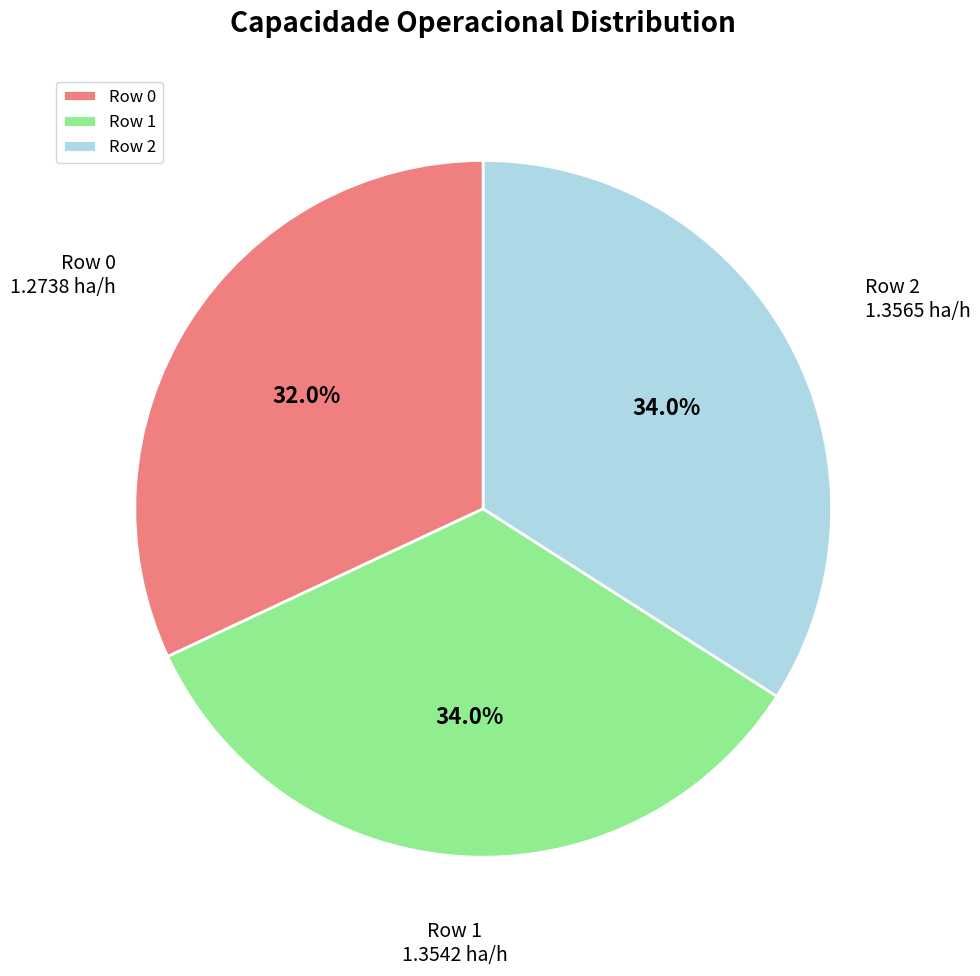

Is the sum of Row 2 and Row 1 greater than half?

Yes